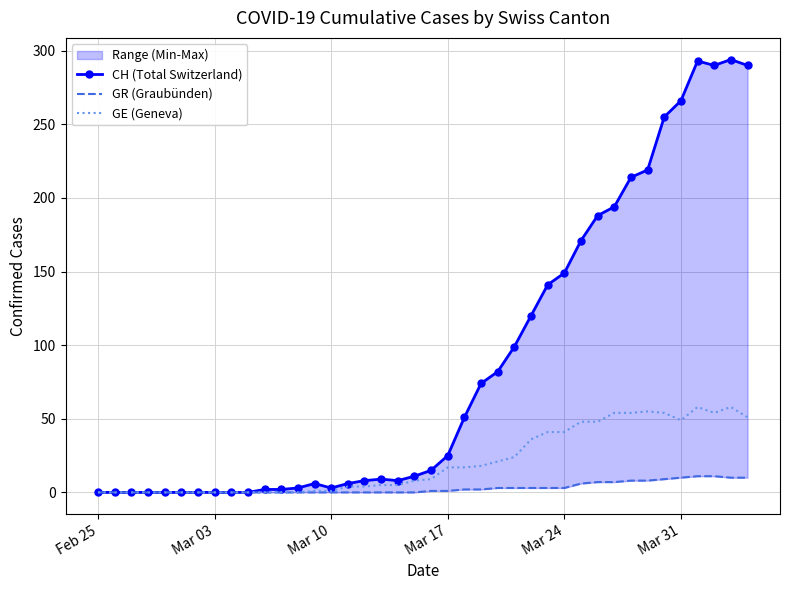

How many lines are shown in the chart?

3